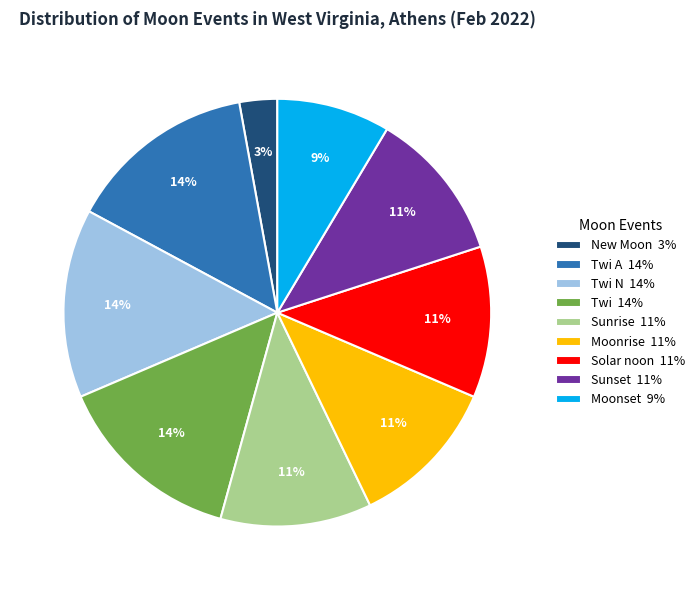

Which category has the smallest portion of the pie?

New Moon 3%